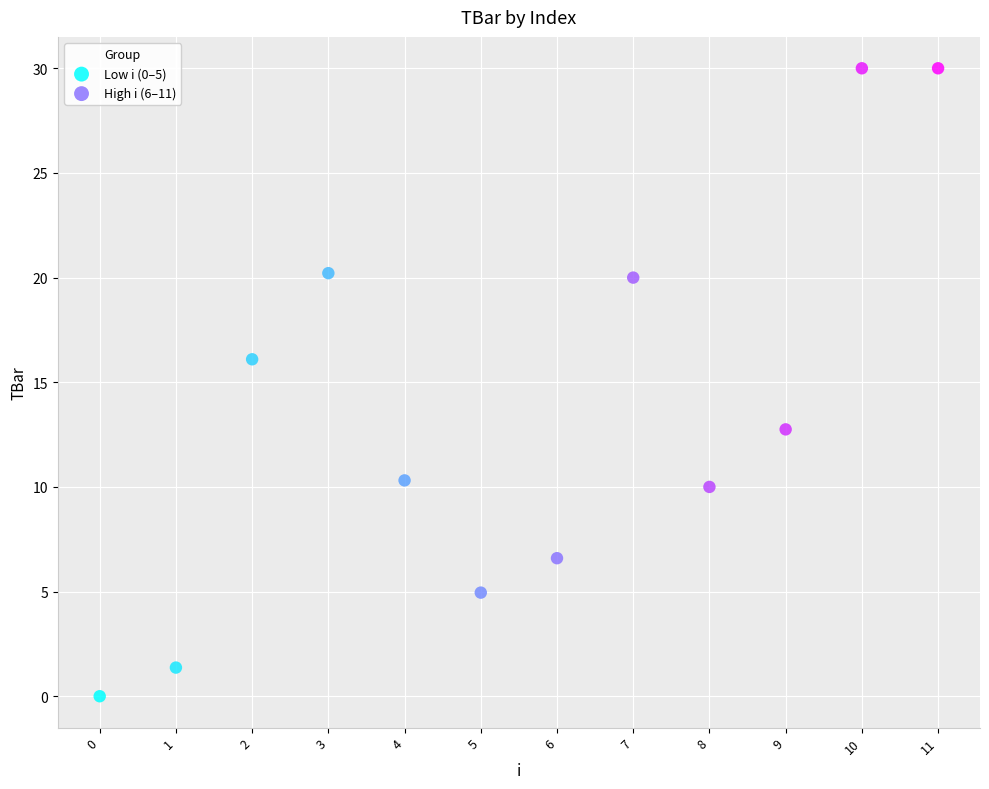

Which series reaches the minimum Y coordinate?

Low i (0–5)